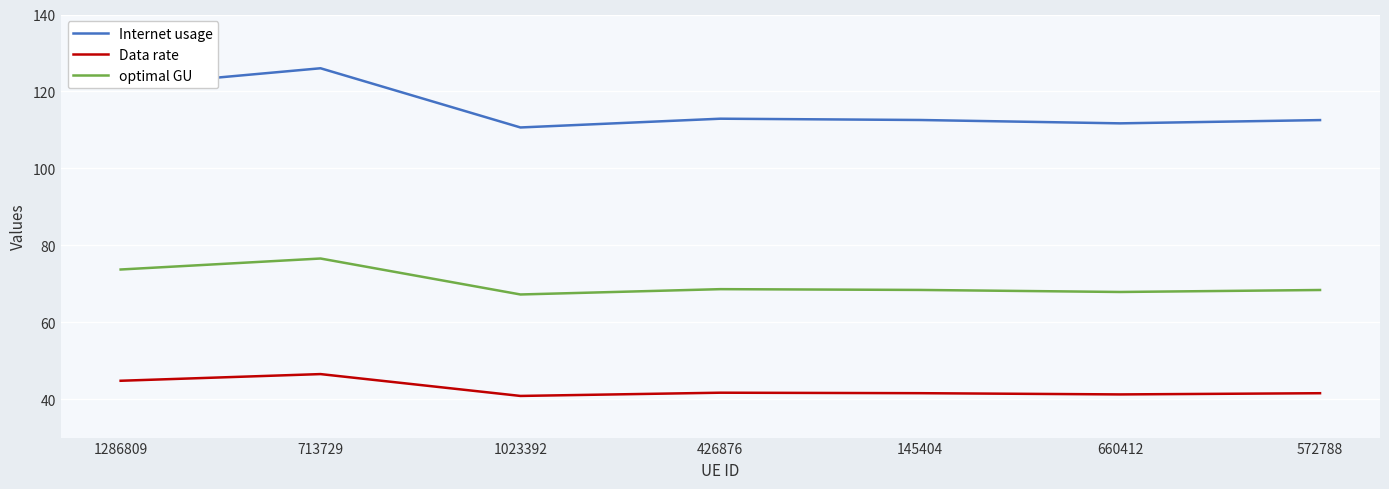

True or false: optimal GU has more than 0 interior local peaks.

True